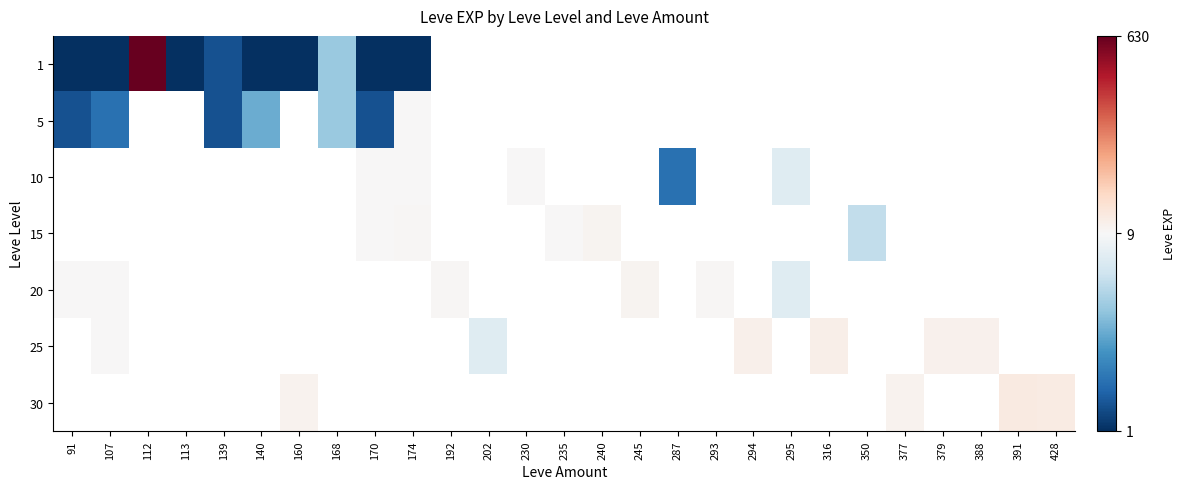

What is the difference between the maximum and minimum values in the 1 series?

629.0